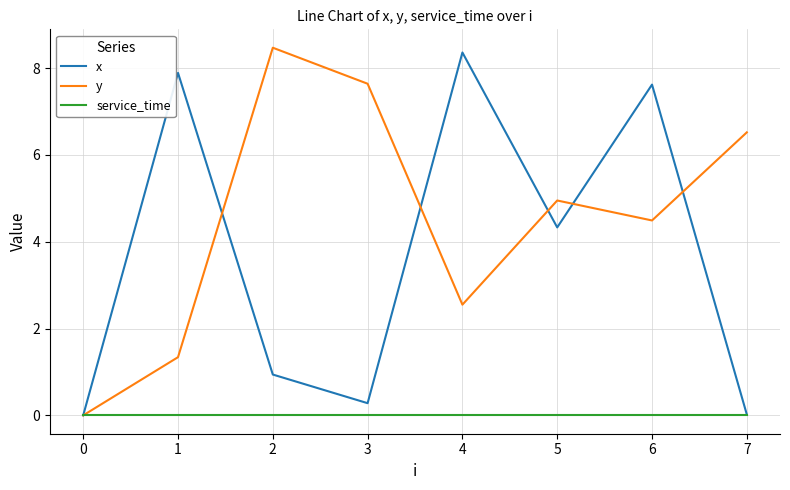

Which series changed the most between 2 and 7?

y